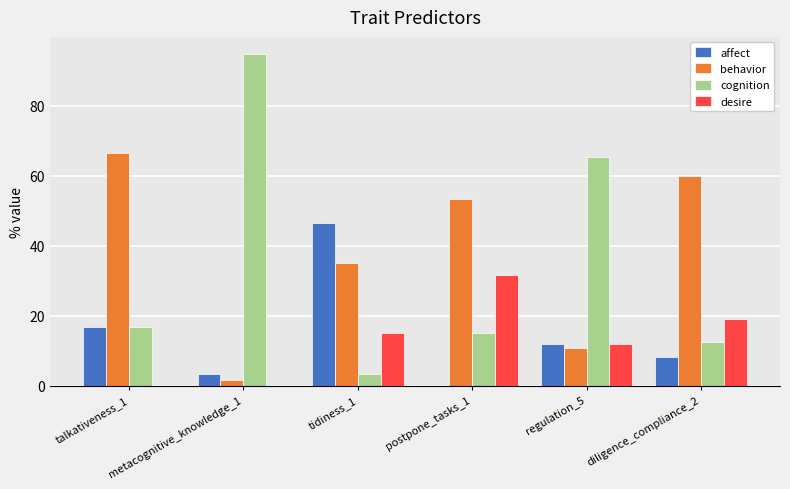

Which series changed the most between talkativeness_1 and diligence_compliance_2?

desire